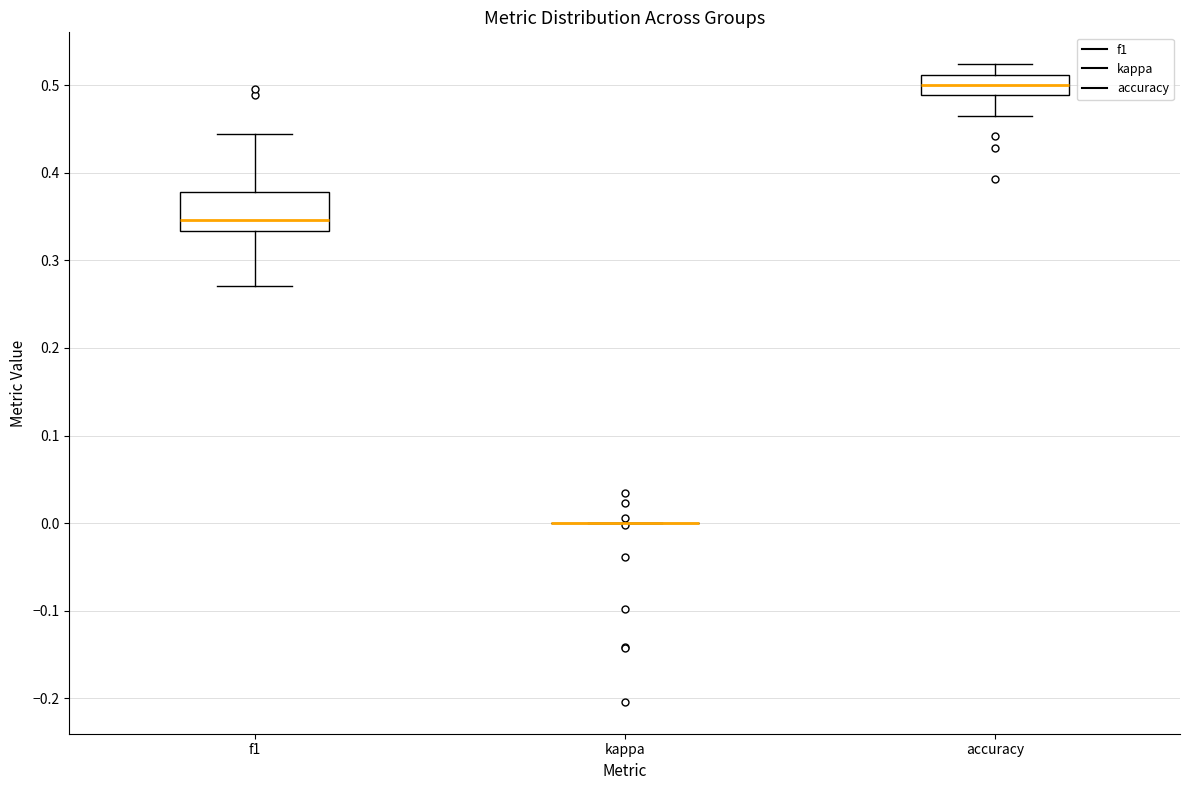

Reading left to right, read every box against the y-axis: the position of its median line, the range the box covers, and the ends of its whiskers. The values are not printed on the chart, so give them approximately, as read against the axis.

f1: median 0.35, box 0.33 to 0.38, whiskers 0.27 to 0.44
kappa: box collapsed to a line at 0.00, whiskers 0.00 to 0.00
accuracy: median 0.50, box 0.49 to 0.51, whiskers 0.46 to 0.52